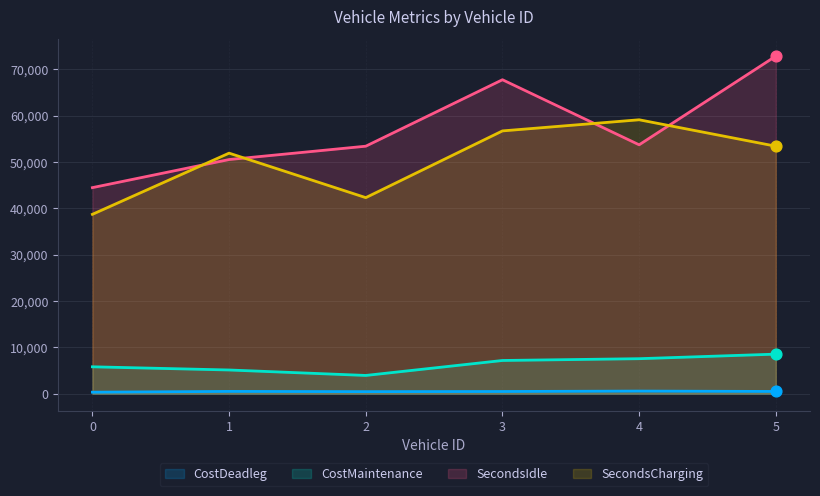

Is the value of CostMaintenance at 4 greater than the value of CostDeadleg at 1?

Yes